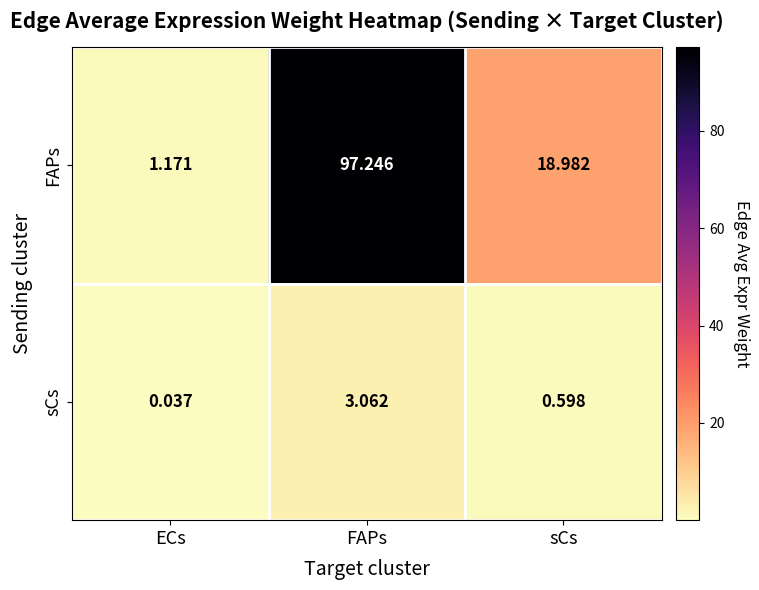

At how many categories does at least one series exceed 45?

1